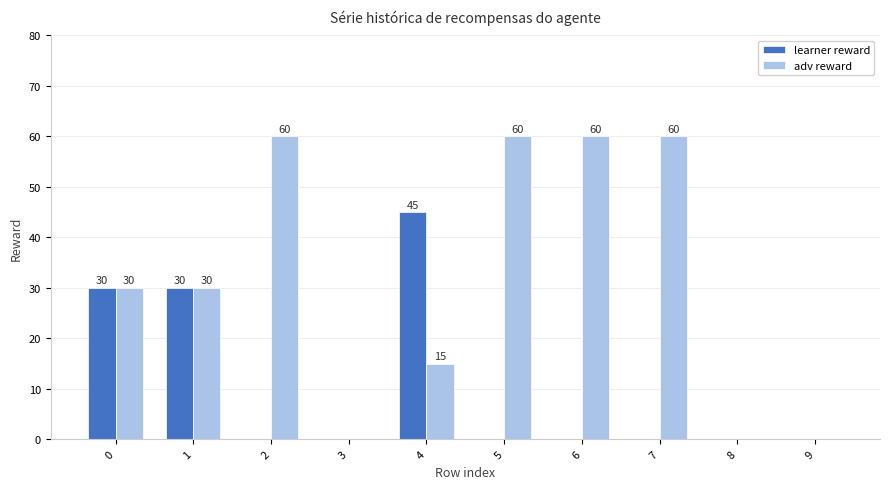

What is the sum of all learner reward values?

105